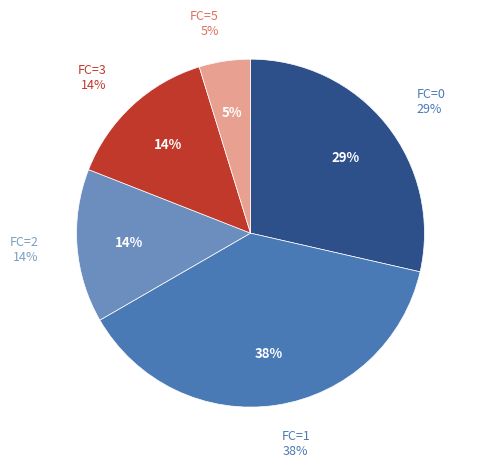

Does 2 account for over 50% of the chart?

No